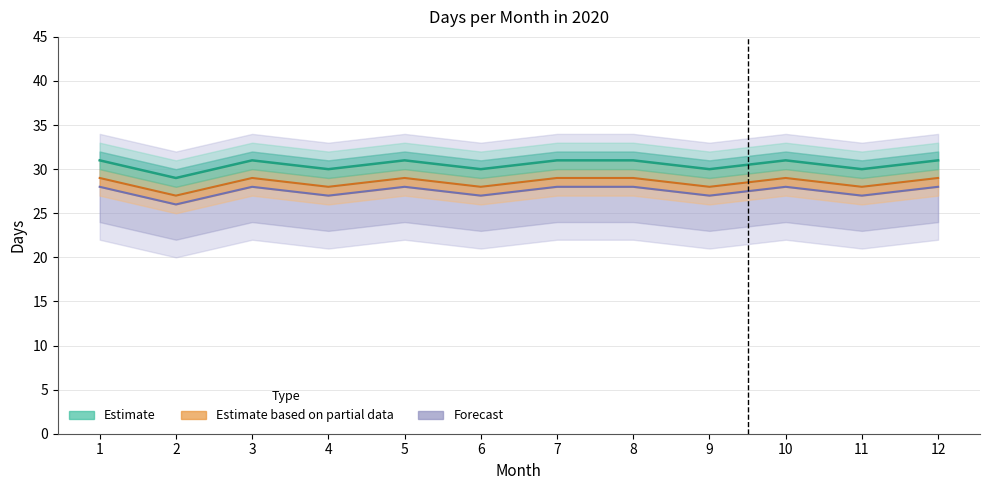

True or false: Forecast and Estimate based on partial data cross at least once.

False